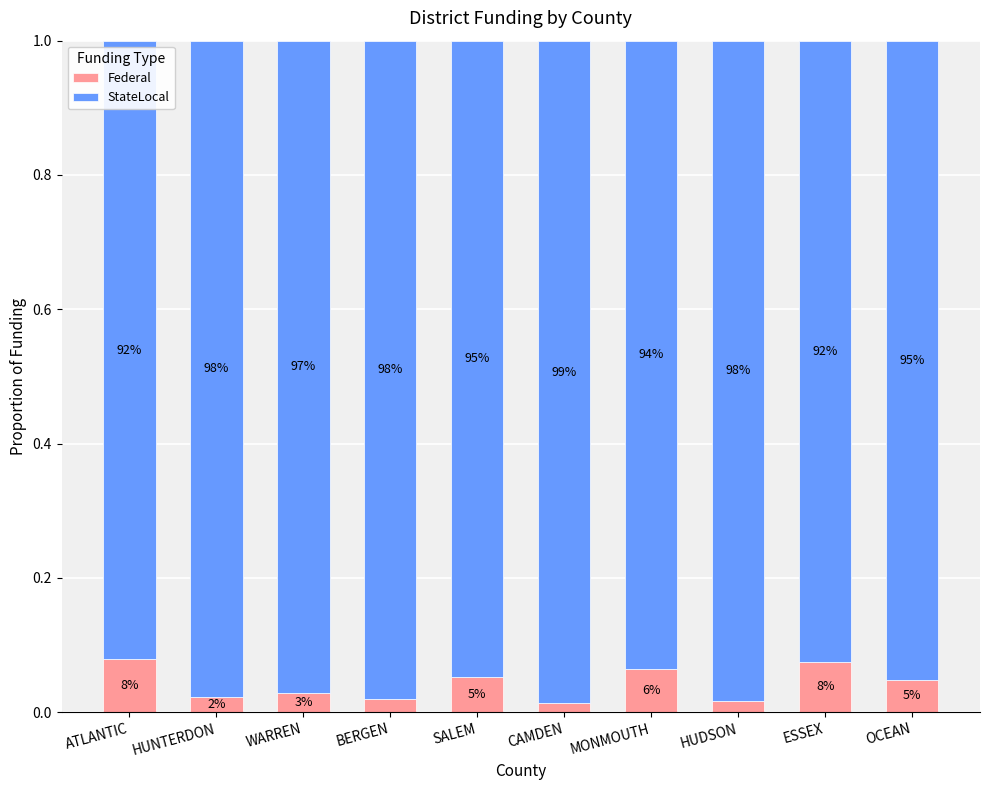

What are all the series names shown in the legend?

Federal, StateLocal